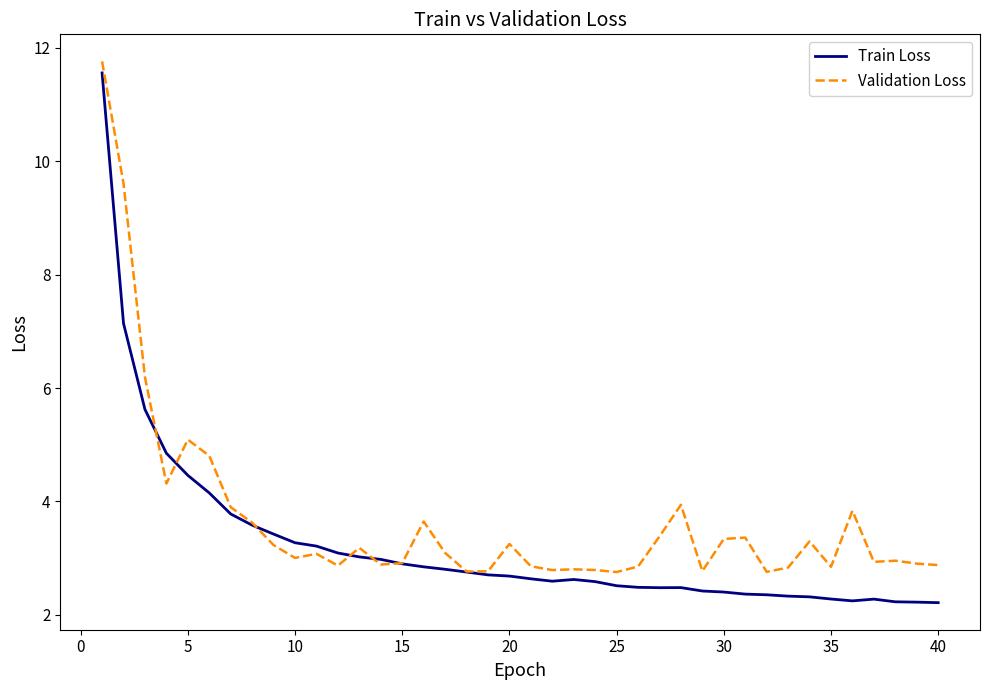

Which series has the largest total across all categories?

Validation Loss